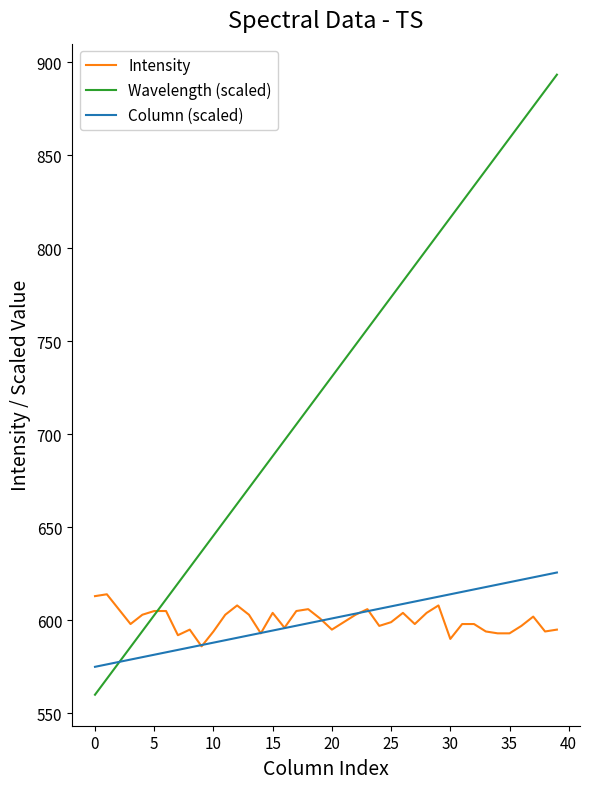

At how many categories does at least one series exceed 667?

27